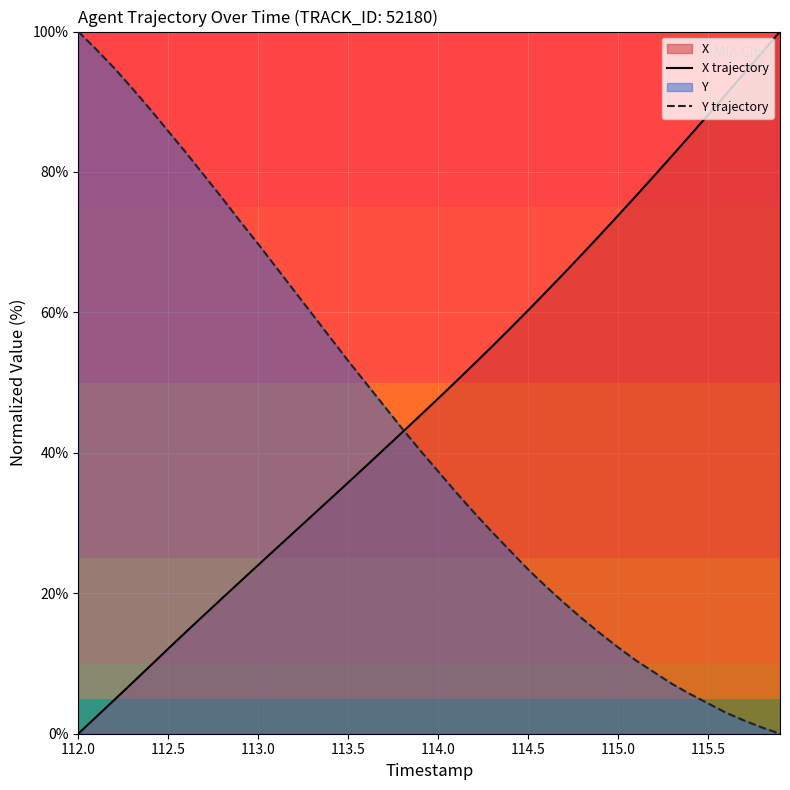

List the series in order of their overall mean, highest first.

X trajectory, Y trajectory